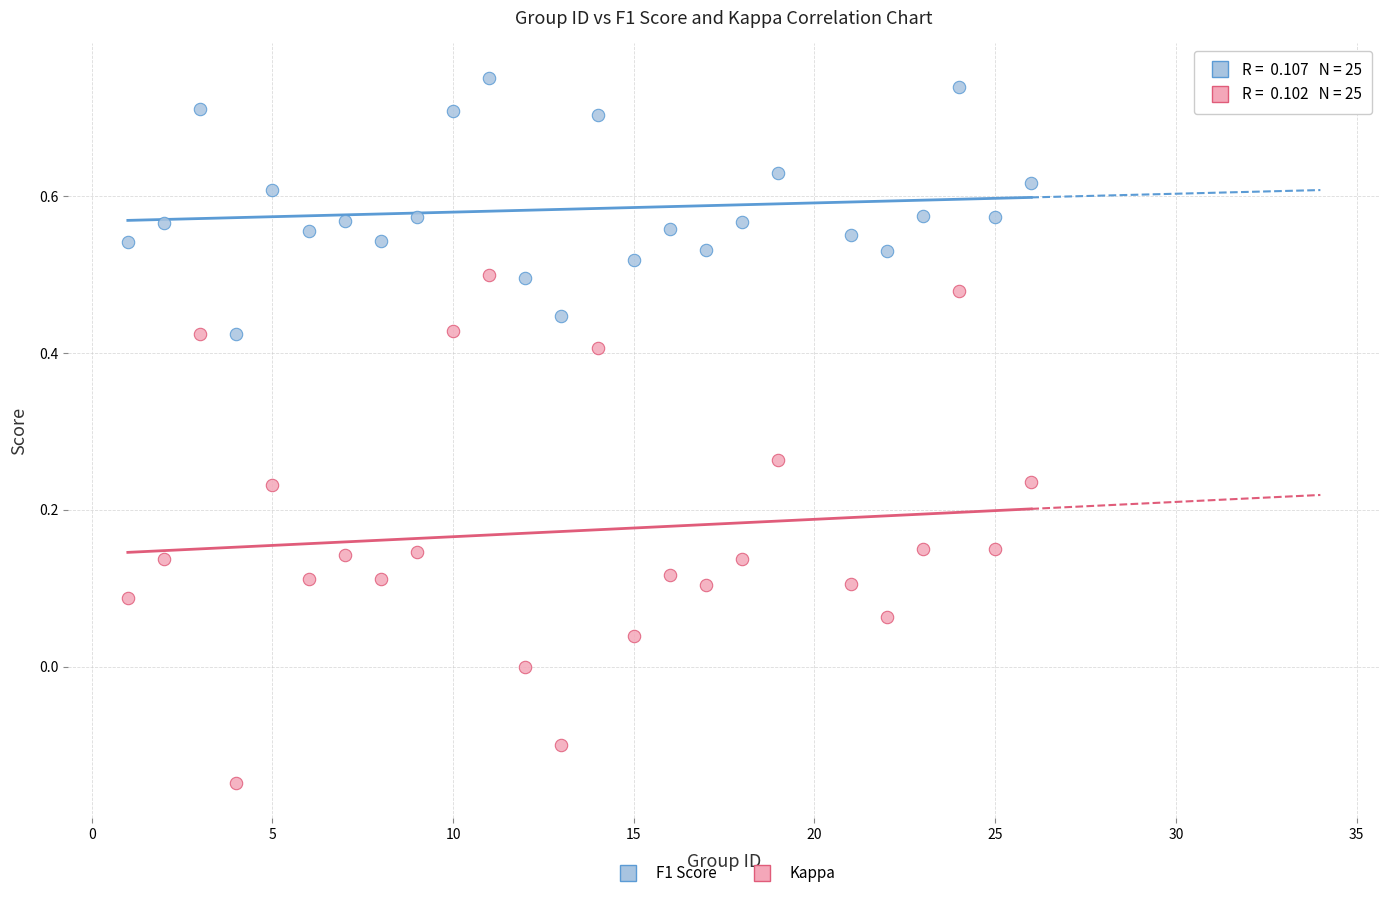

Across all data points, what is the range of Y values (max minus min)?

0.9